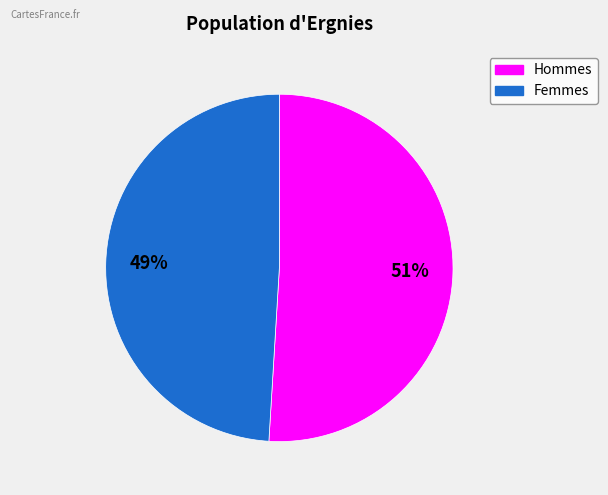

To the nearest percent, what is the average slice percentage?

50%